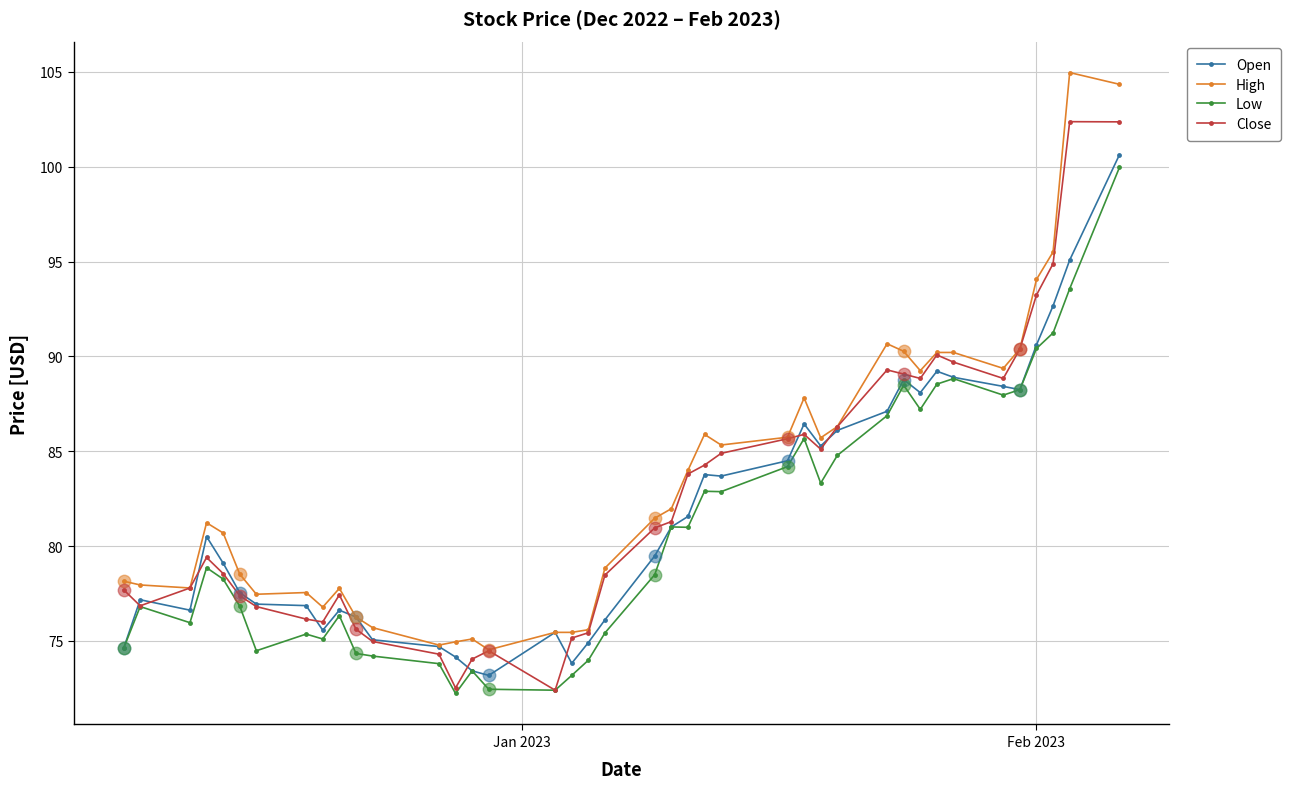

Which series has the largest total across all categories?

High